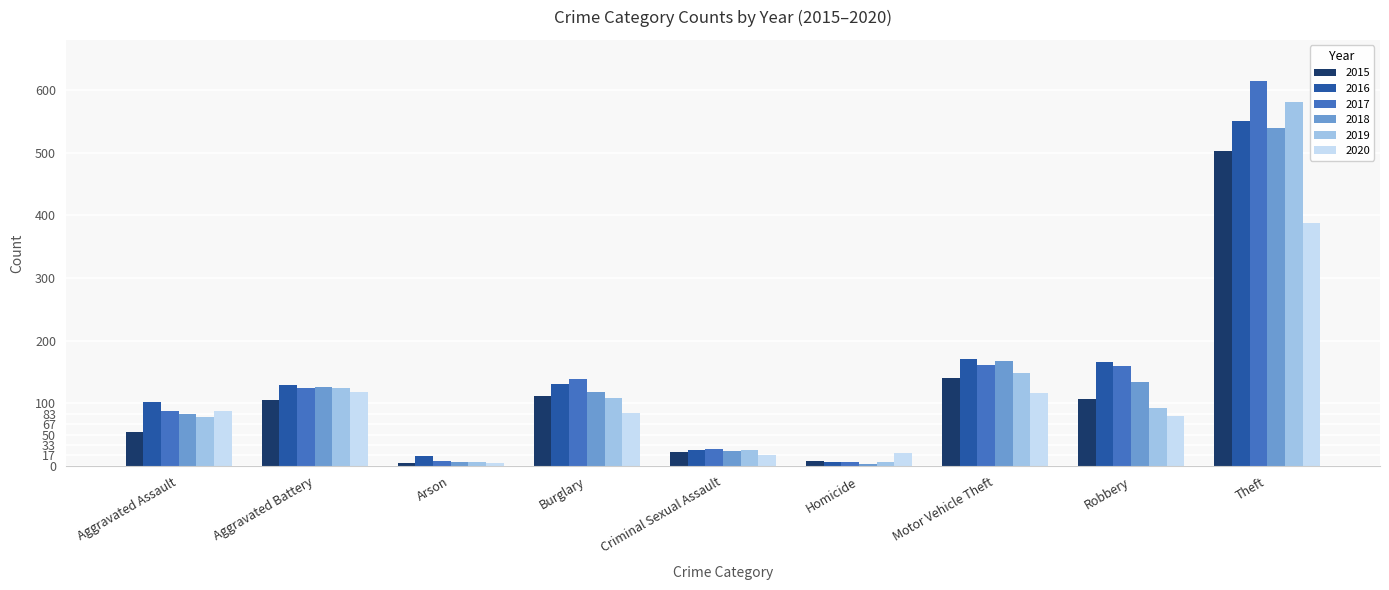

What is the difference between the maximum and minimum values in the 2019 series?

575